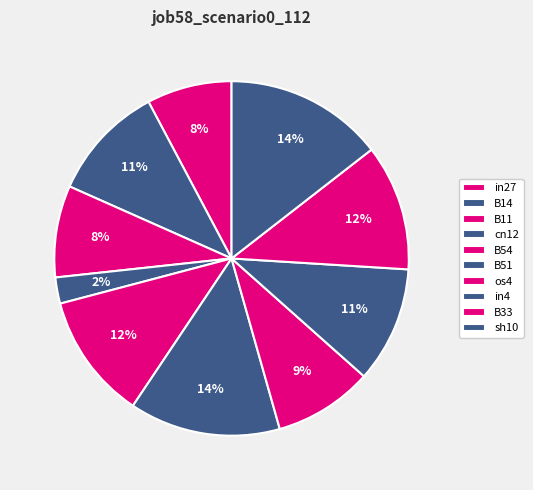

True or false: B33 accounts for 12% of the total.

True